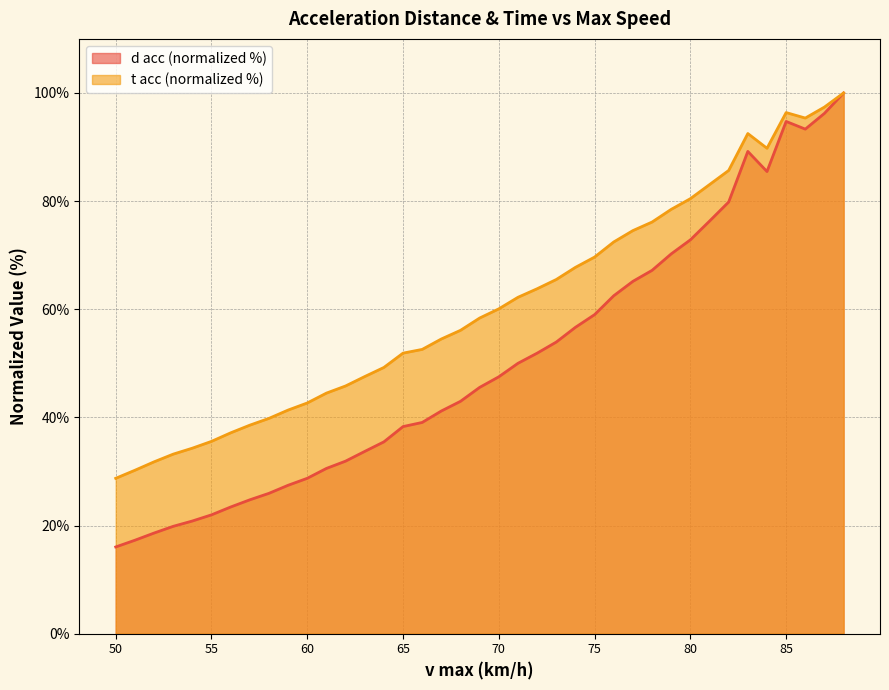

Which series has the widest spread of values?

d acc (normalized %)